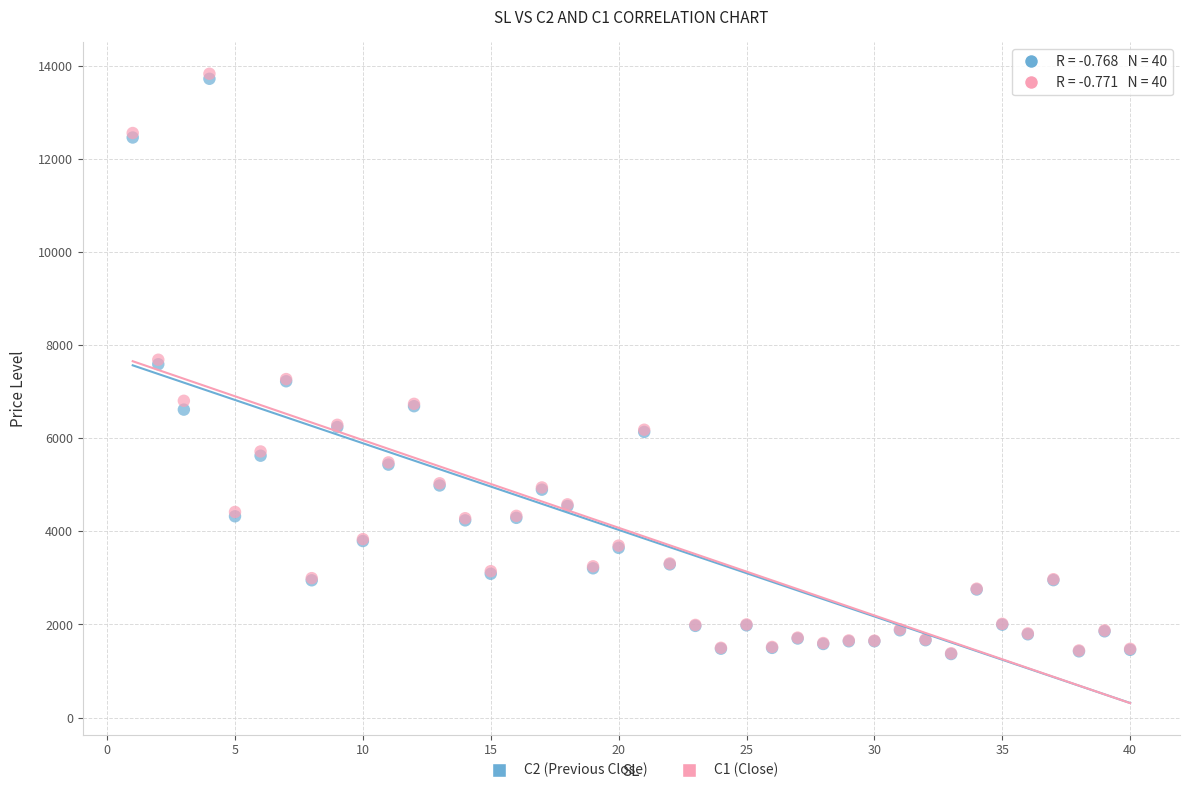

What are all the series names shown in the legend?

C2 (Previous Close), C1 (Close)